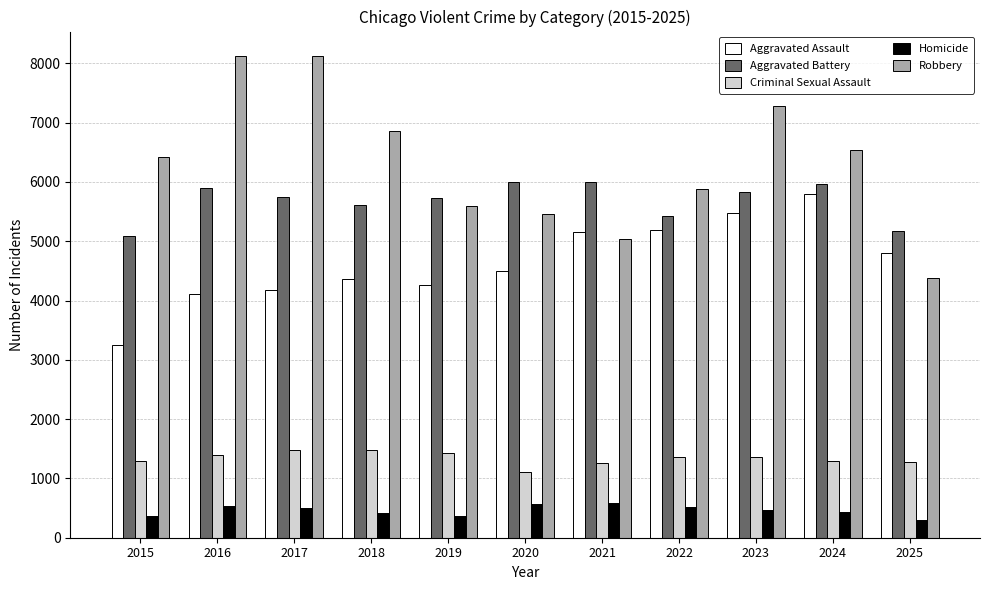

What is the difference between the second highest and second lowest values in the Aggravated Assault series?

1370